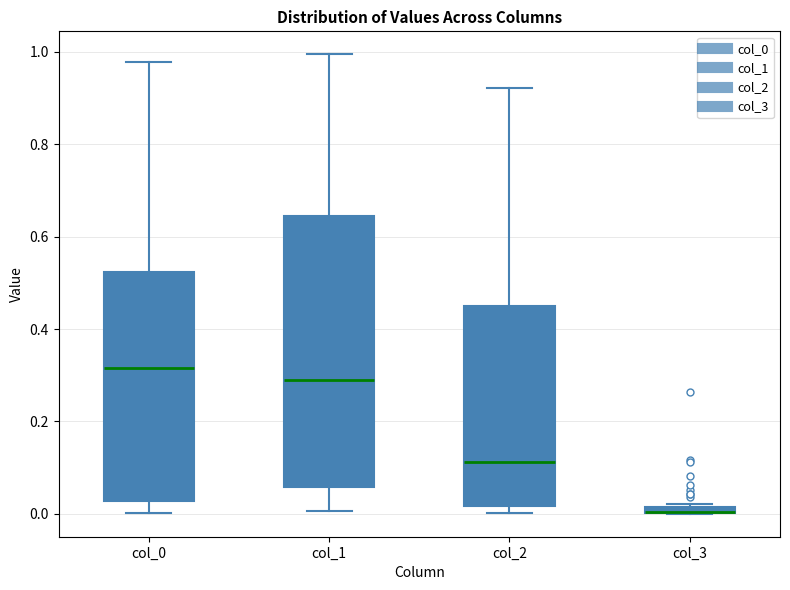

Where is the lower edge of the box for col_2 on the y-axis? The values are not printed on the chart, so give them approximately, as read against the axis.

0.02